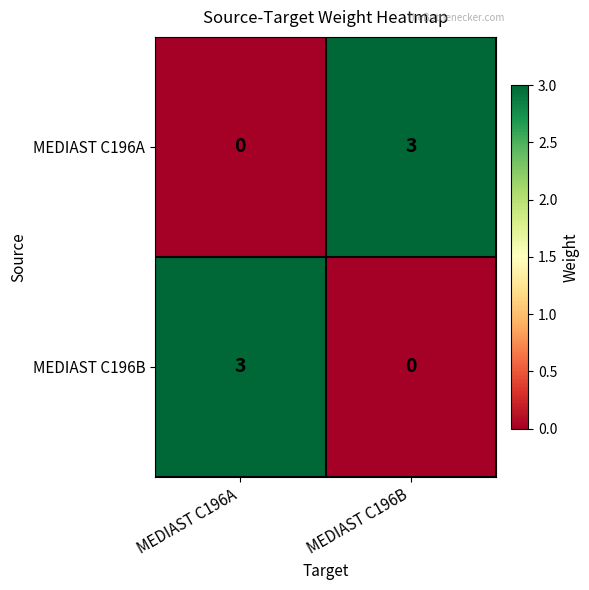

What is the total value across all series at MEDIAST C196B?

3